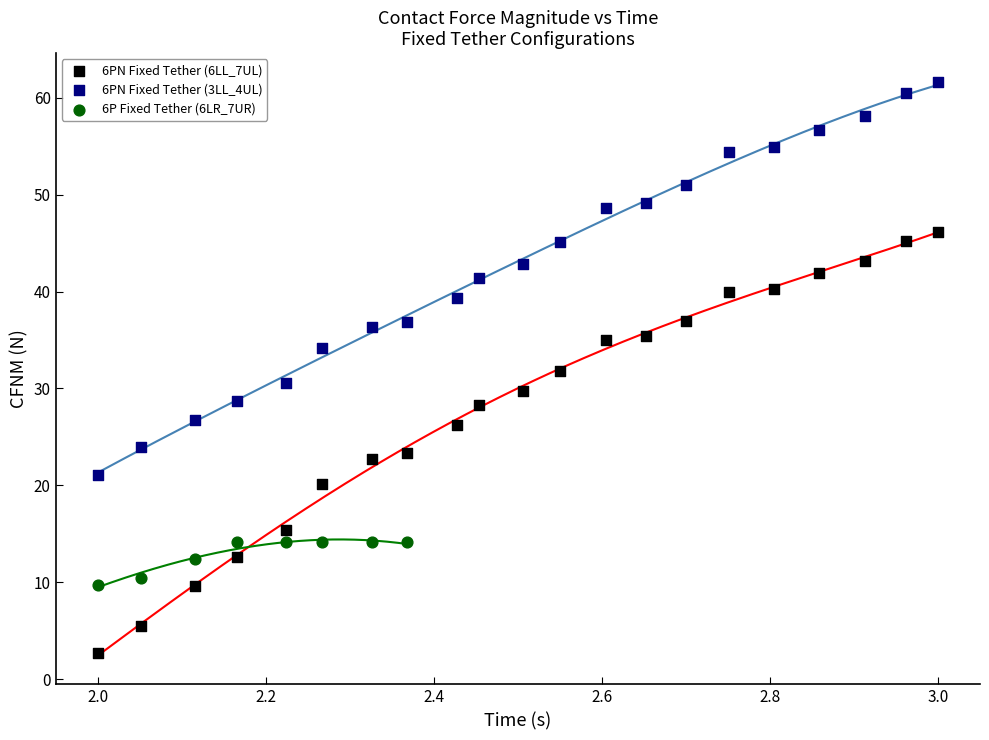

Which series has the widest spread of Y values?

6PN Fixed Tether (6LL_7UL)